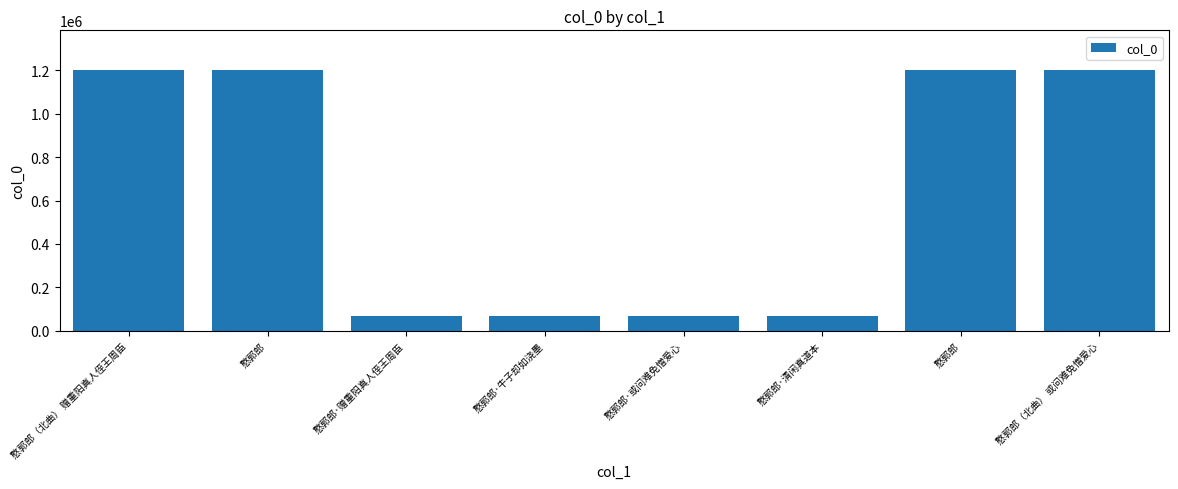

How many values are below 1201952?

4